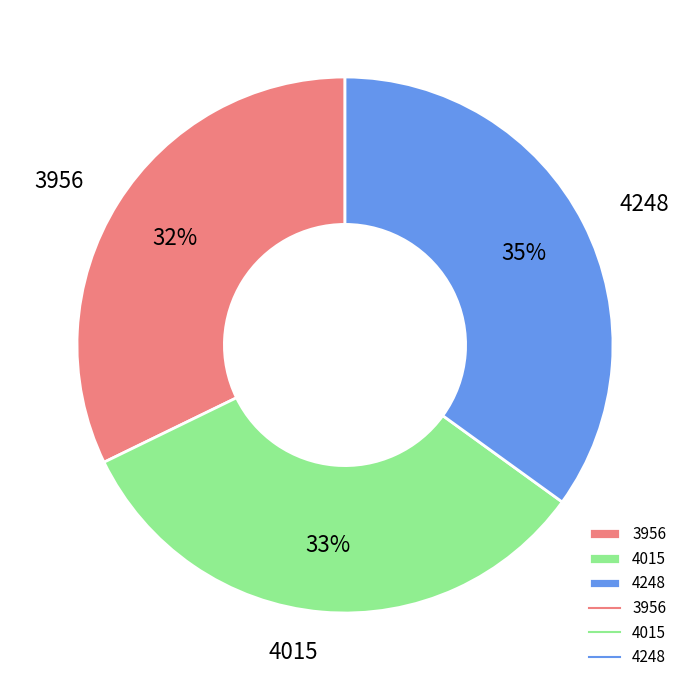

What percentage is the 4015 slice, to the nearest percent?

33%